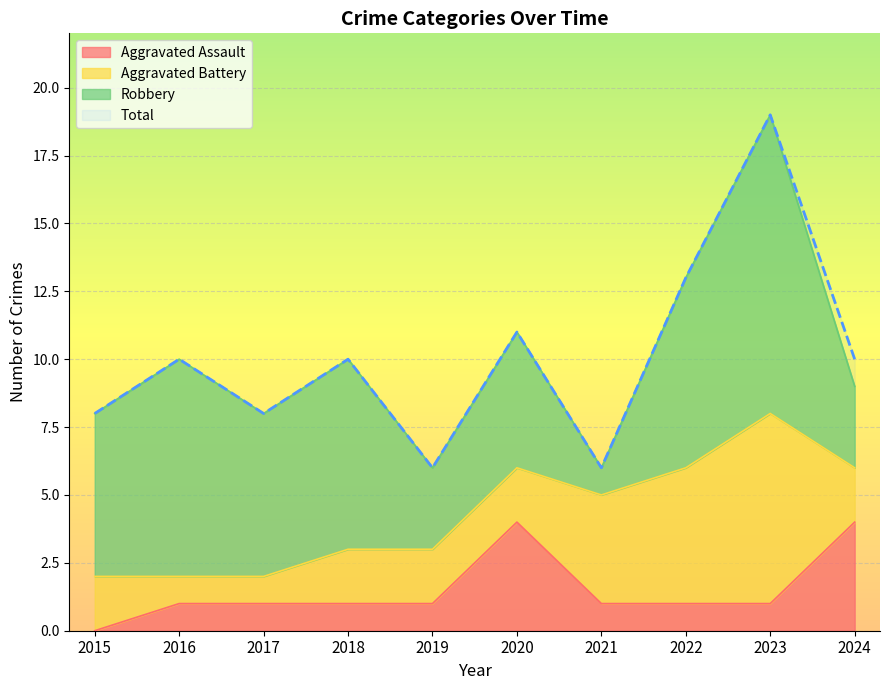

At which category is the sum across all series the highest?

2023